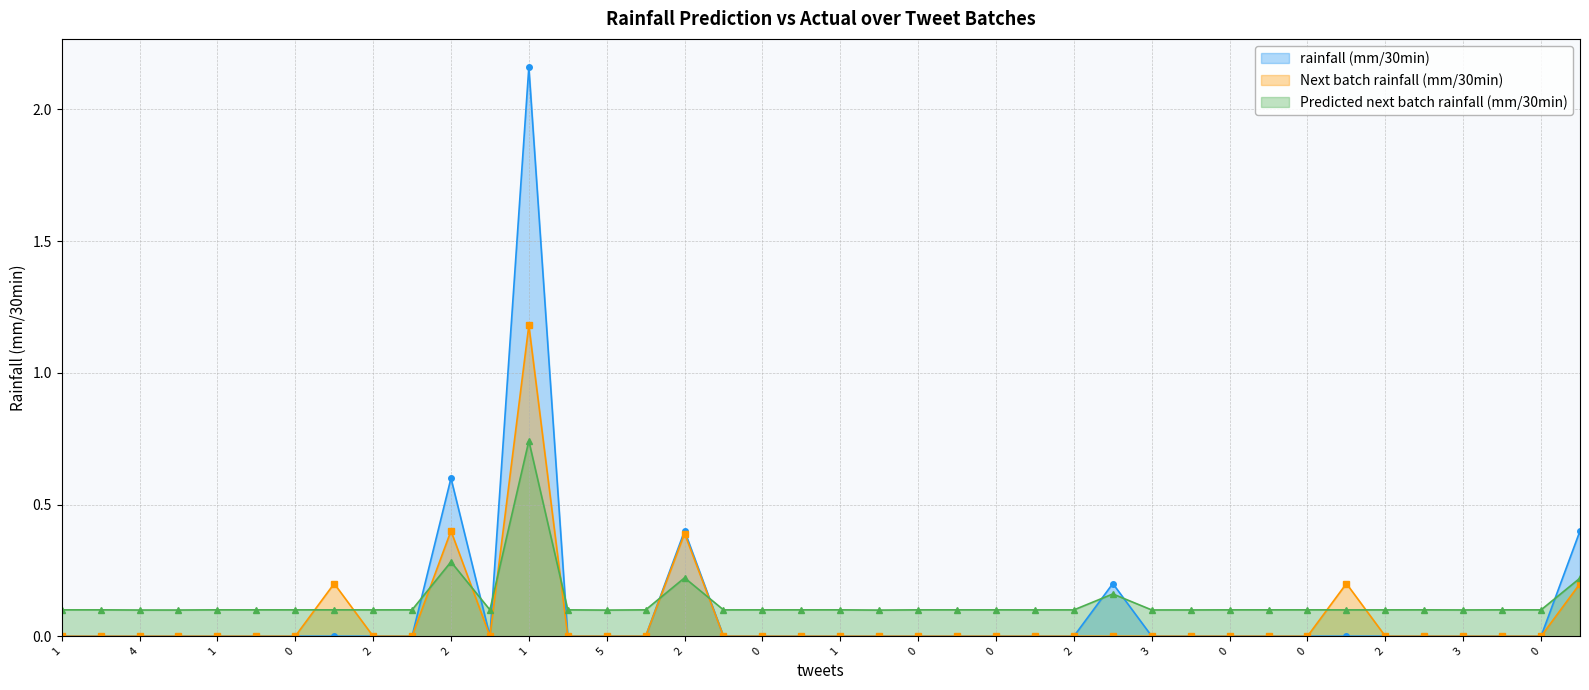

What are all the series names shown in the legend?

rainfall (mm/30min), Next batch rainfall (mm/30min), Predicted next batch rainfall (mm/30min)